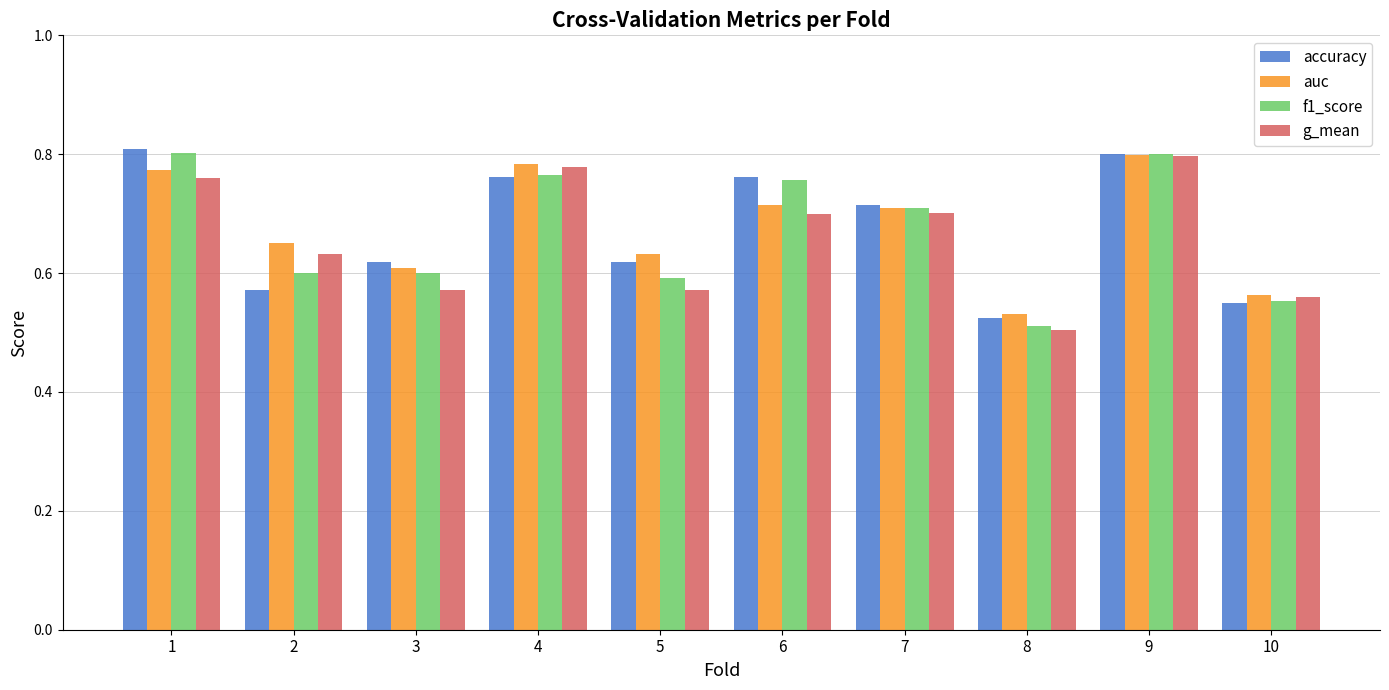

Are the bars grouped side by side (vs. stacked)?

Yes